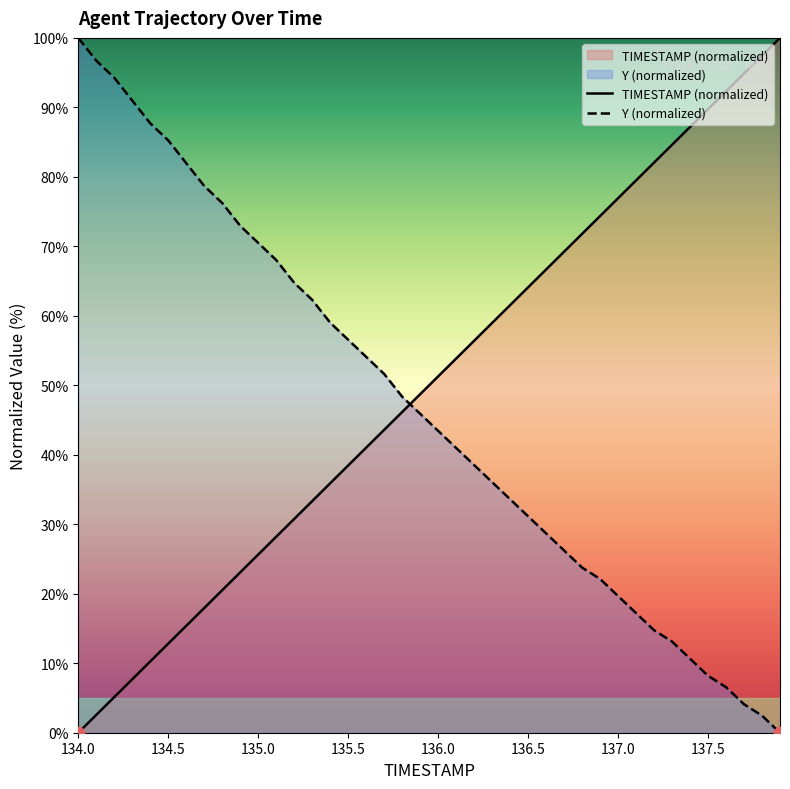

What is the total value across all series at 134.5?

98.1